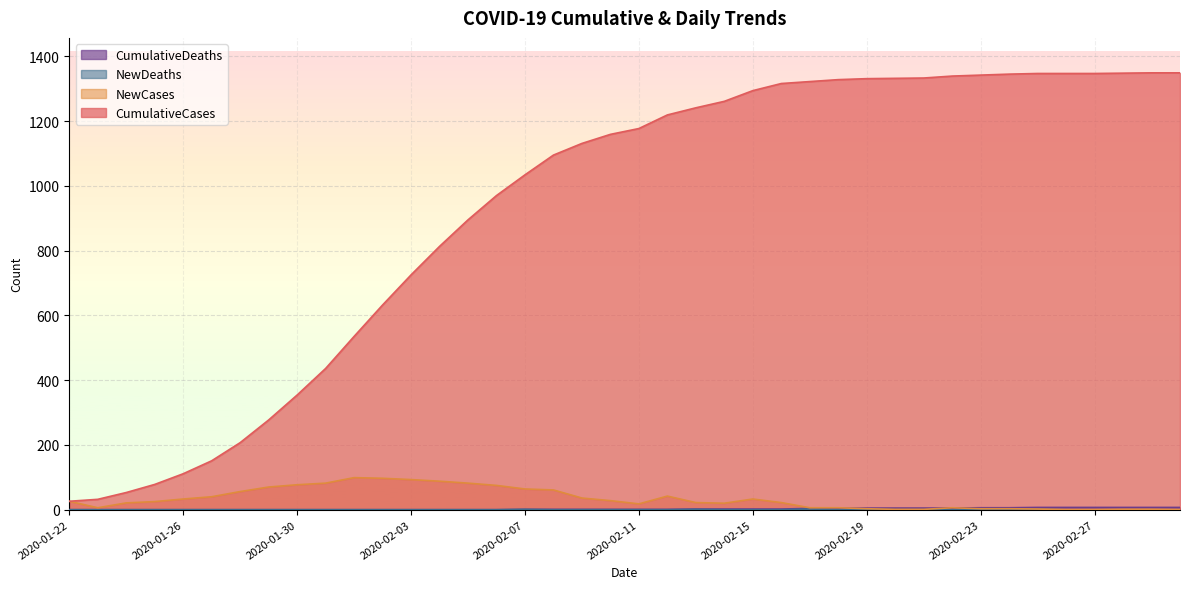

Which series changed the most between 2020-01-22 and 2020-02-14?

CumulativeCases